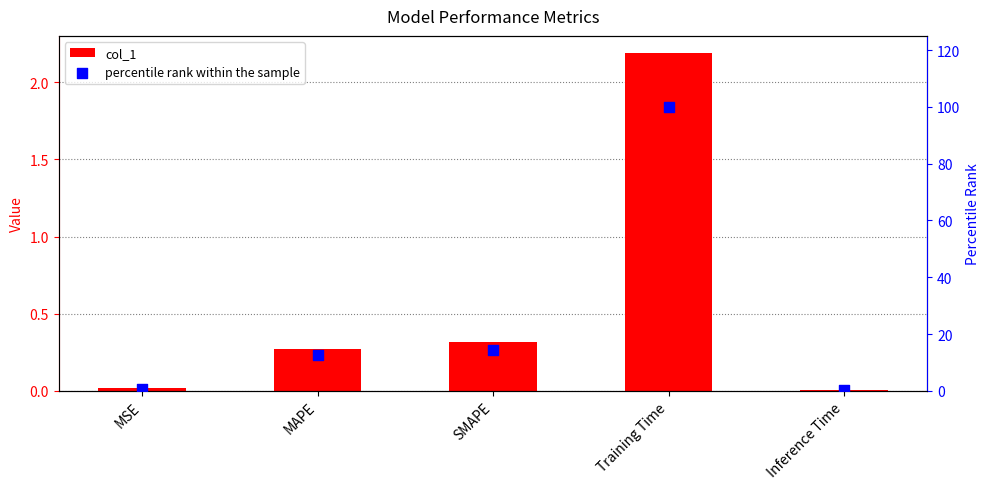

Which series has the widest spread of Y values?

percentile rank within the sample